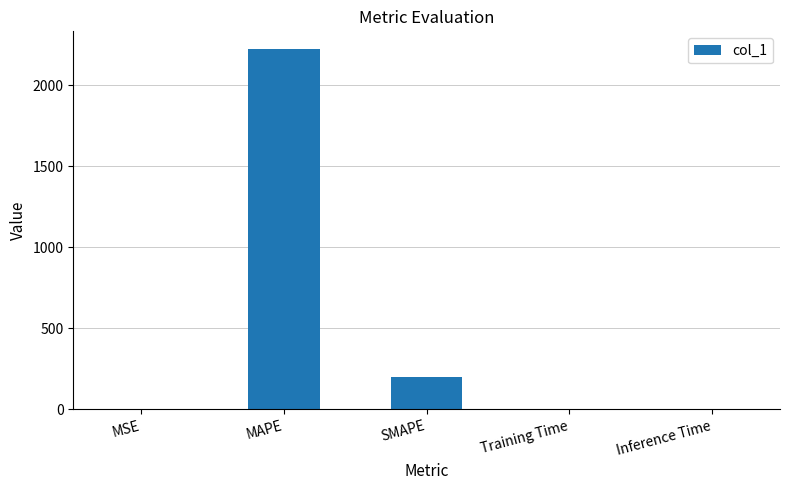

The chart shows a value of 0.0 at MSE. True or false?

True